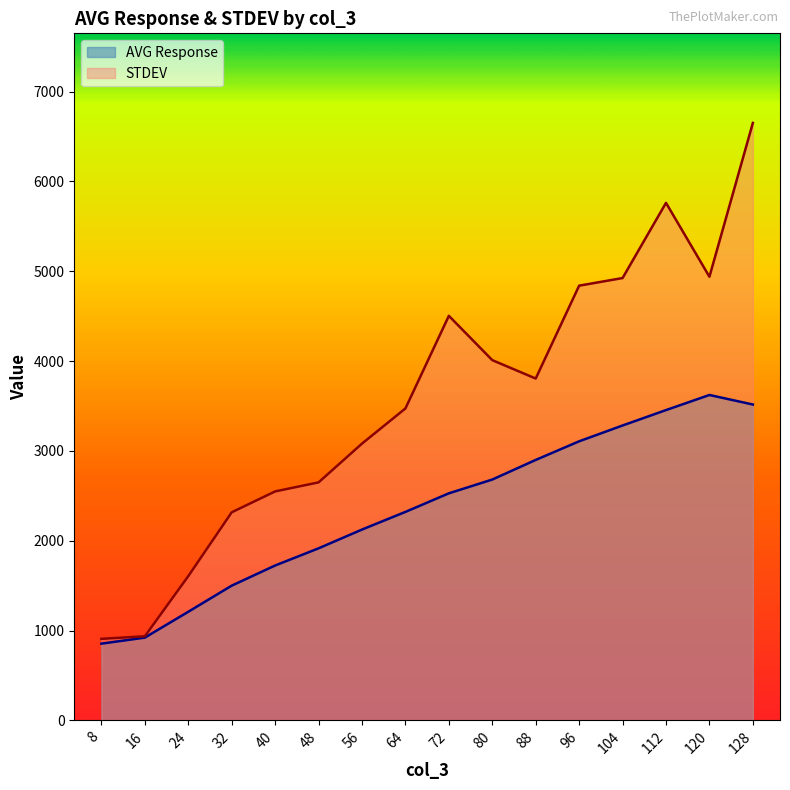

What is the difference between the second highest and minimum values in the AVG Response series?

2661.9